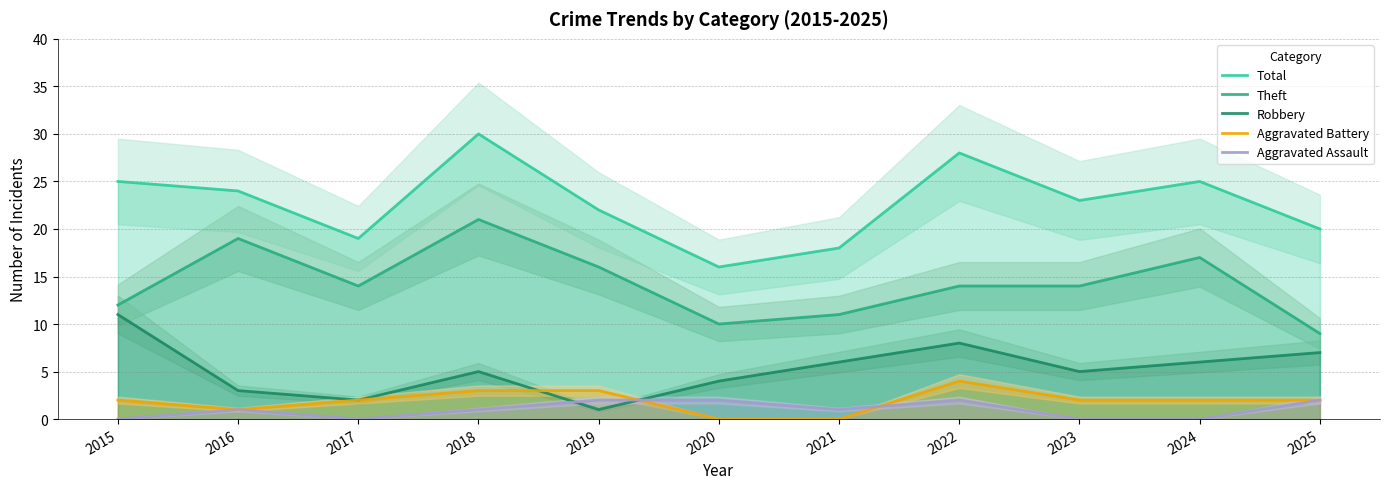

Where is the first local maximum for Aggravated Assault?

2016